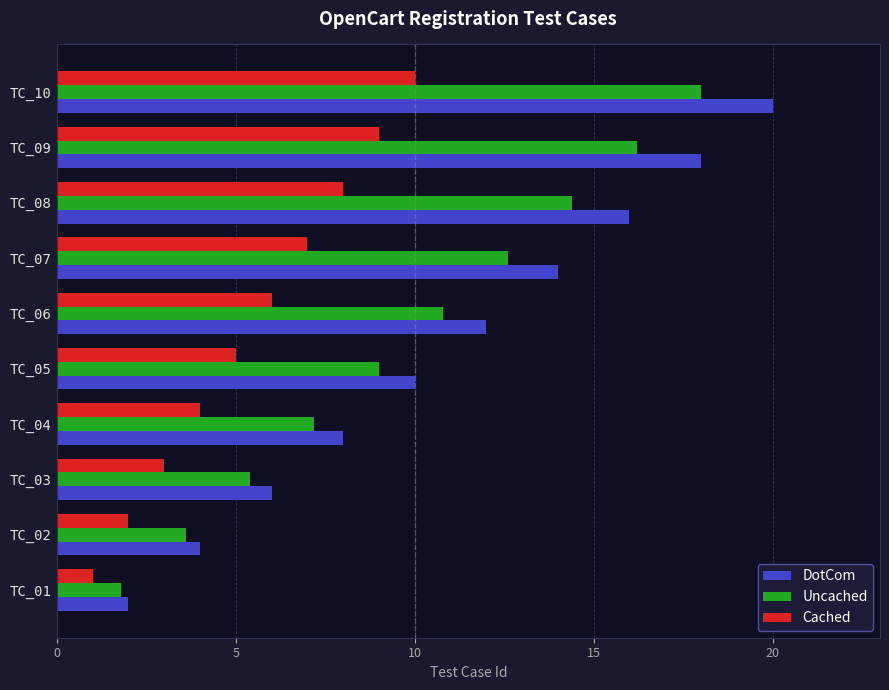

At which category is the sum across all series the highest?

TC_10